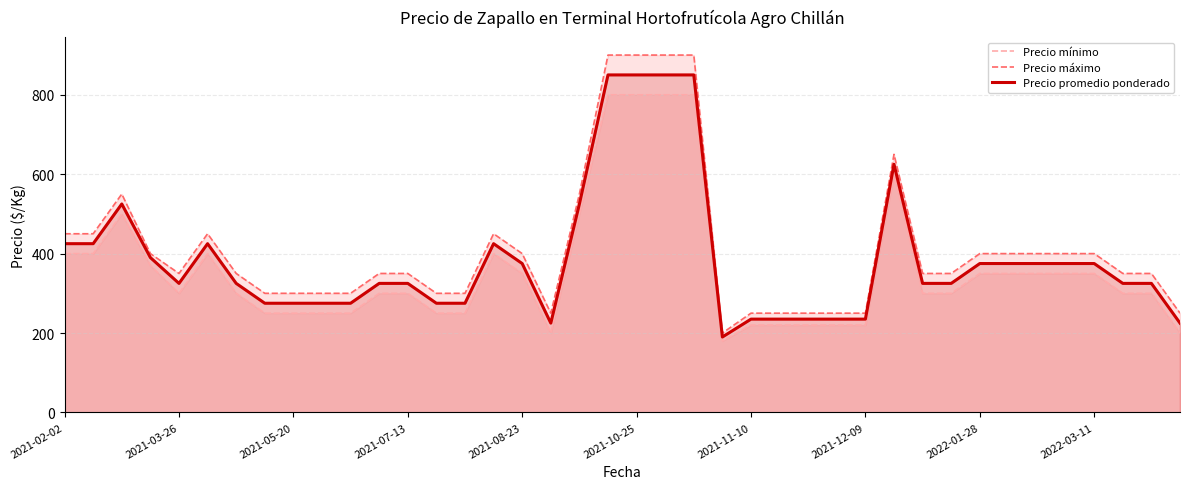

What is the approximate value of Precio máximo at 2021-07-13, to the nearest 50?

350